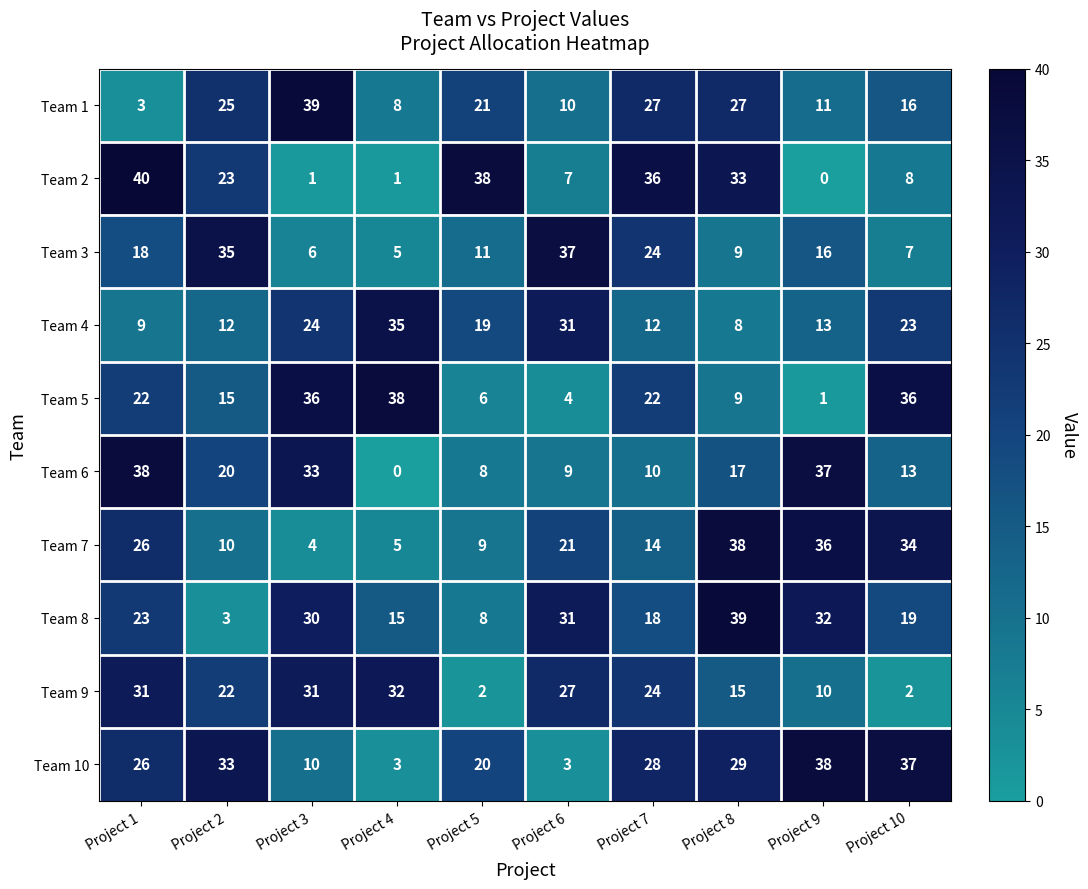

Which series has the largest total across all categories?

Team 10